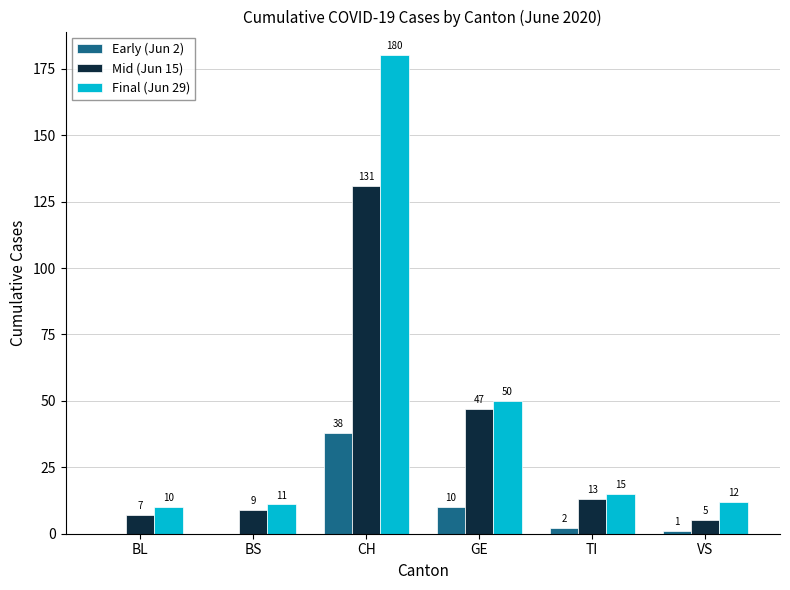

The value of Mid (Jun 15) at BS is 9. True or false?

True